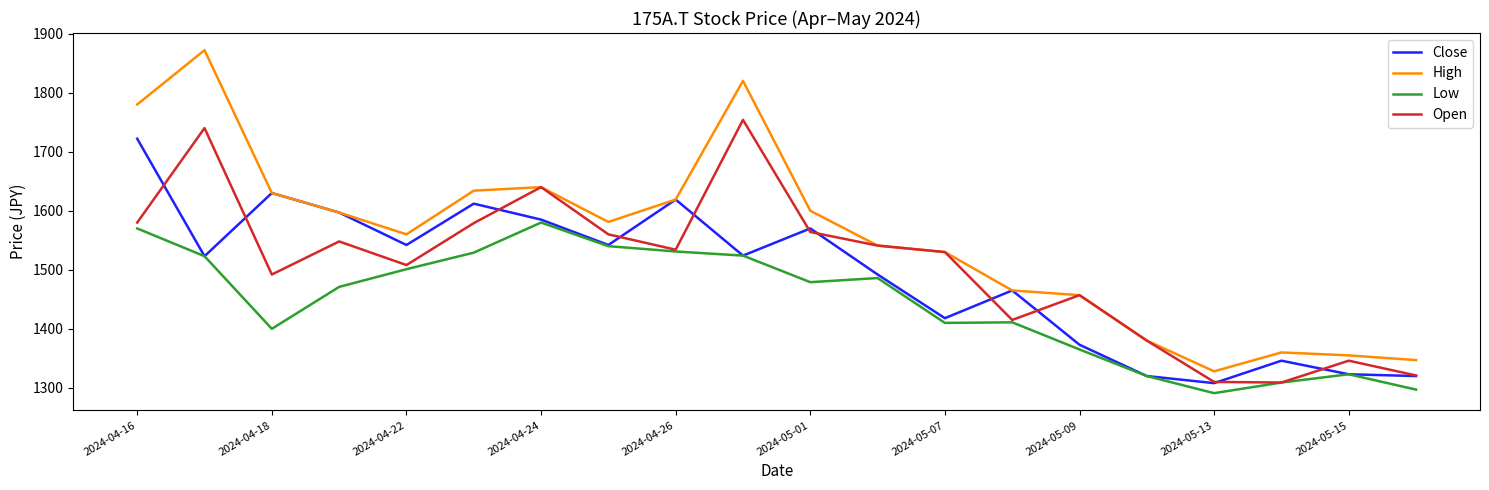

True or false: Low and High cross at least once.

False